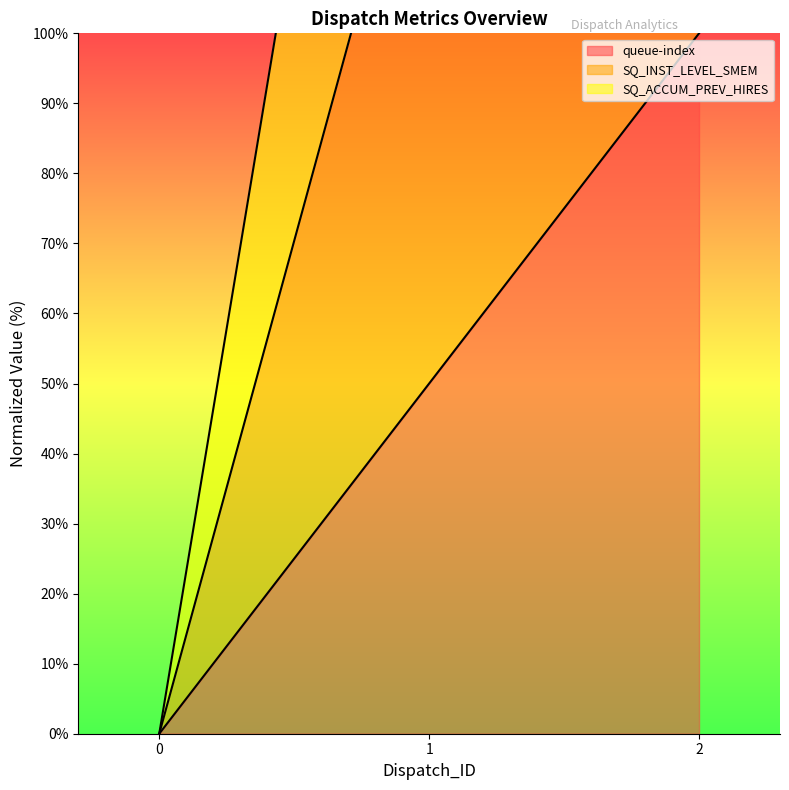

Where does the queue-index series first go above 50?

2